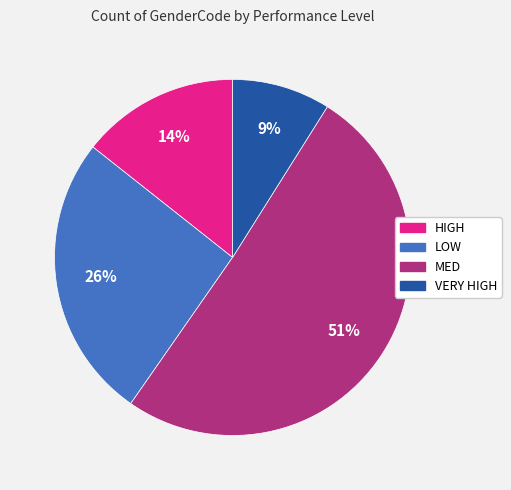

Which category accounts for the majority?

MED